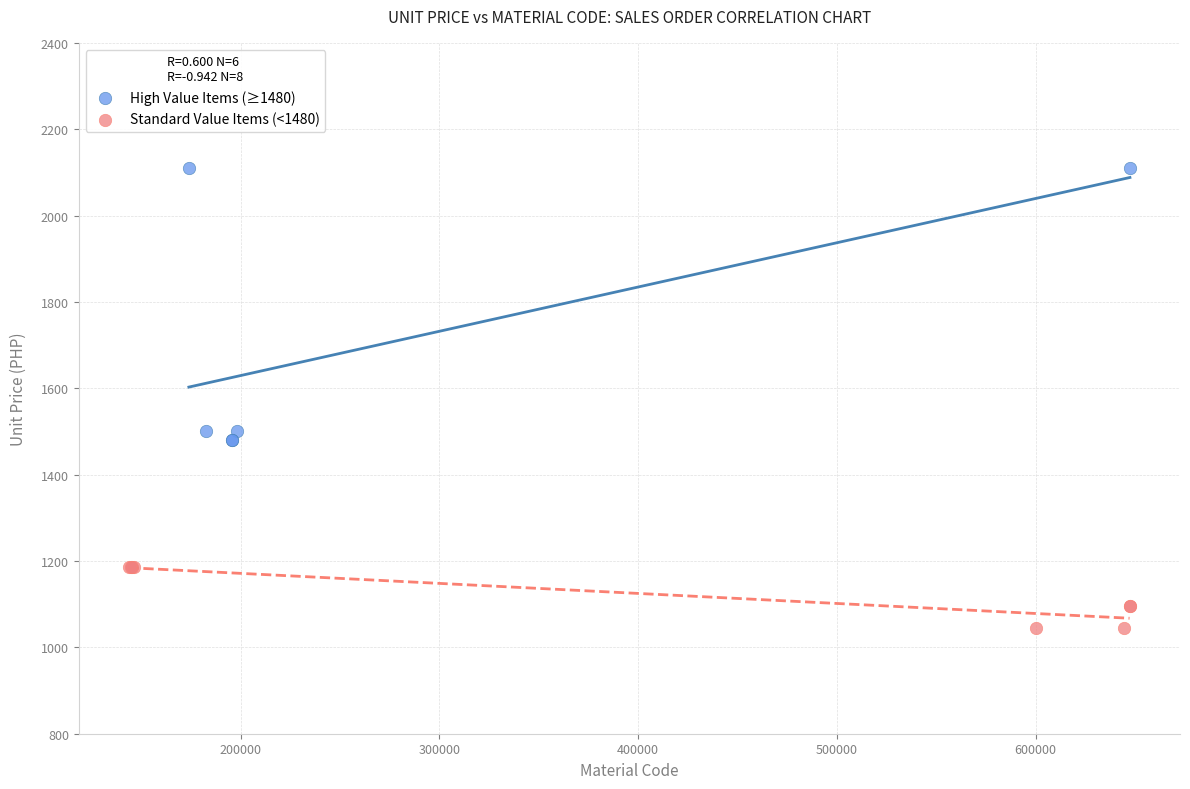

Which series reaches the maximum Y coordinate?

High Value Items (≥1480)